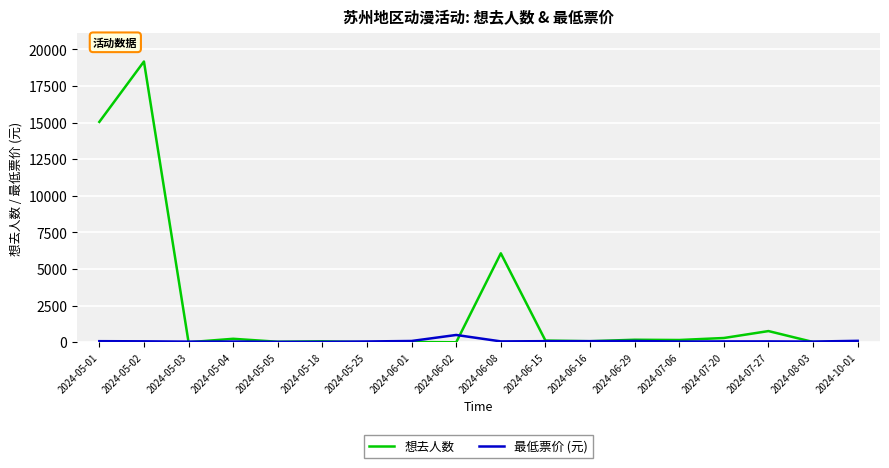

In 想去人数, how many points are higher than both neighbors (excluding endpoints)?

7